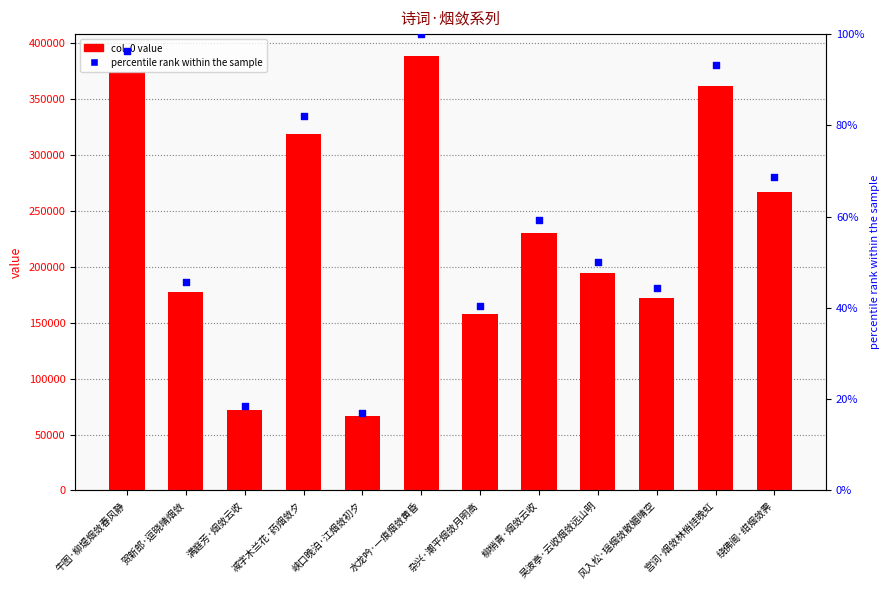

At how many categories does at least one series exceed 110552?

10